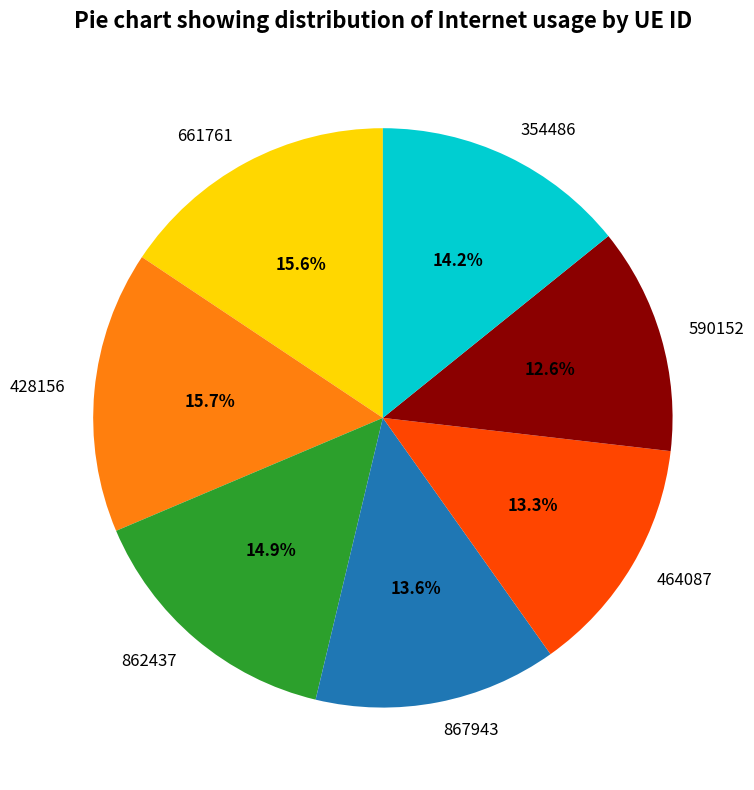

Which slice is the smallest?

590152